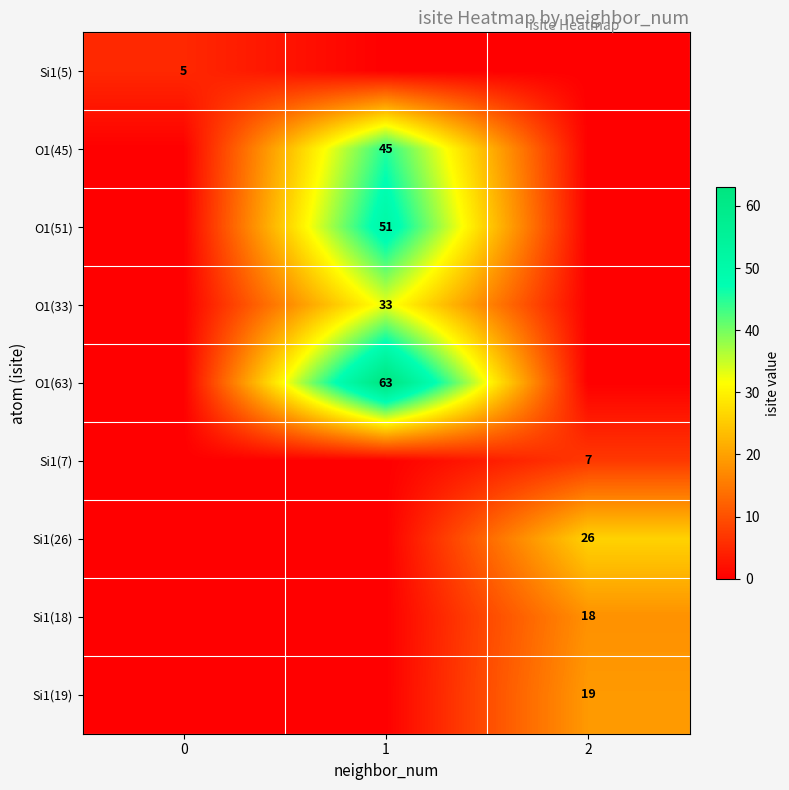

At which category does the chart reach its peak across all series?

1